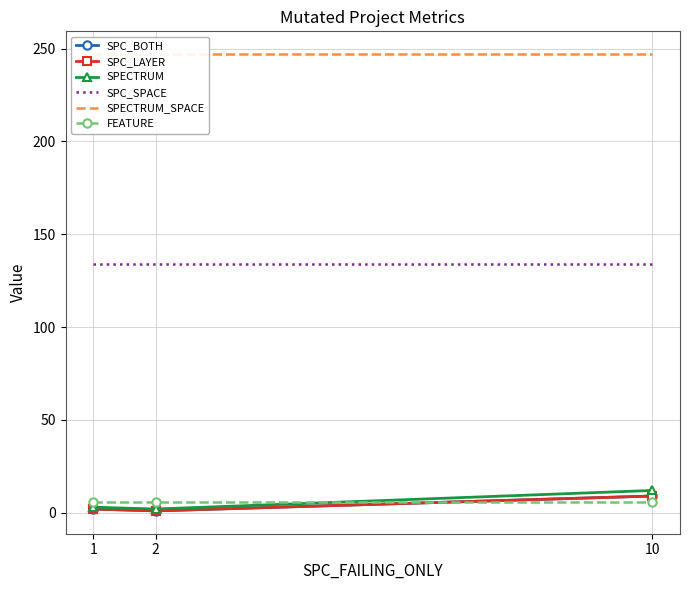

Reading left to right, list all the values displayed in this chart.

SPC_BOTH: 2	1	9
SPC_LAYER: 2	1	9
SPECTRUM: 3	2	12
SPC_SPACE: 134	134	134
SPECTRUM_SPACE: 247	247	247
FEATURE: 6	6	6